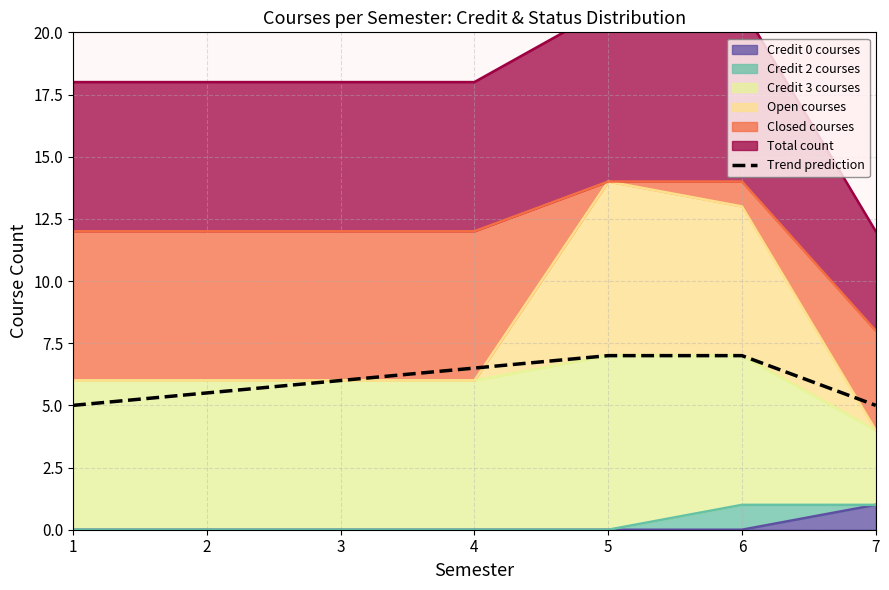

What is the ratio of the value at 2 to the value at 1?

1.1